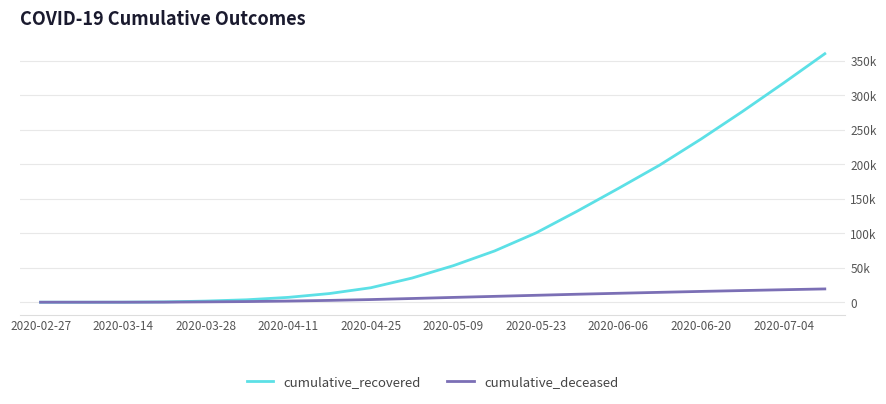

Reading right to left, extract all data points from this chart.

cumulative_recovered: 360024	317528	276139	236356	198706	164898	131868	100303	74280	52952	35021	20969	12583	7025	3555	1647	429	64	10	3
cumulative_deceased: 19265	18104	16897	15661	14329	12969	11571	10031	8498	6971	5394	3856	2649	1700	951	519	141	20	1	0